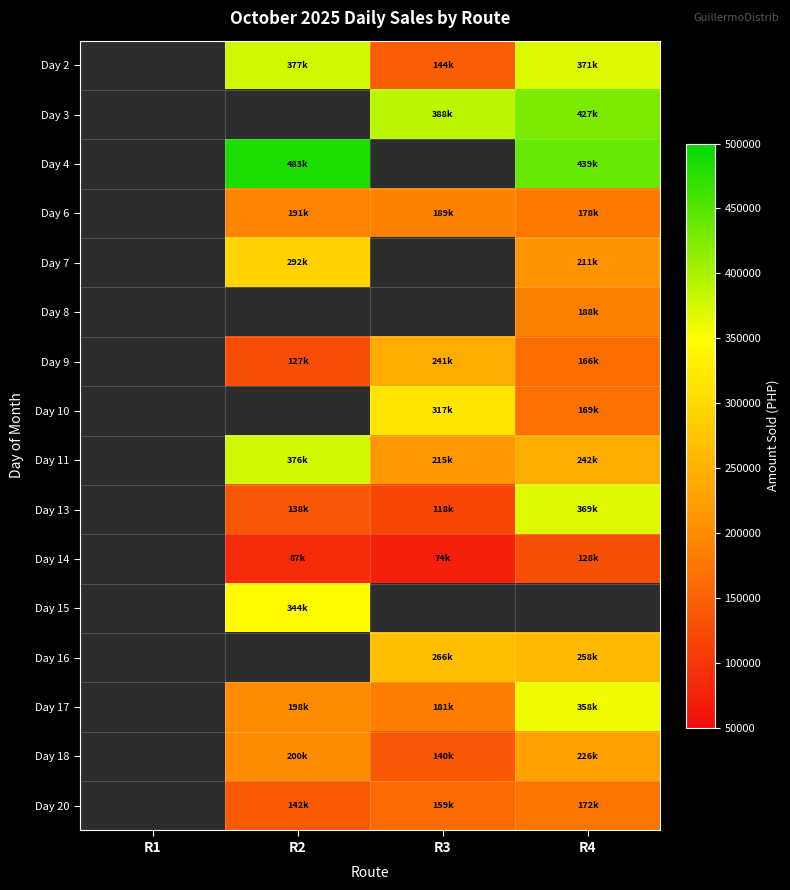

What is the smallest value displayed?

73802.5